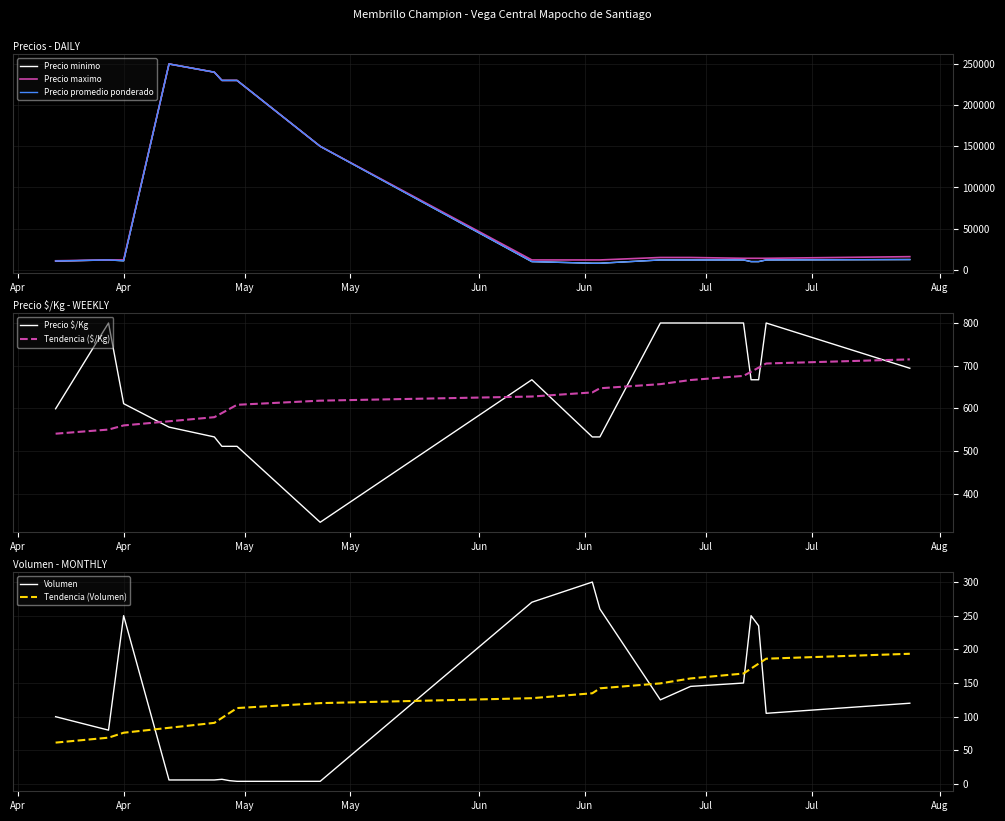

Reading left to right, what are all the values shown in this chart?

Precio minimo: 10500	12000	11000	250000	240000	230000	230000	230000	150000	10000	8000	8000	12000	12000	12000	10000	10000	12000	12500
Precio maximo: 11000	12000	12000	250000	240000	230000	230000	230000	150000	12000	12000	12000	15000	15000	14000	14000	14000	14000	16000
Precio promedio ponderado: 10775	12000	11000	250000	240000	230000	230000	230000	150000	10000	8000	8000	12000	12000	12000	10000	10000	12000	12500
Precio $/Kg: 599	800	611	556	533	511	511	511	333	667	533	533	800	800	800	667	667	800	694
Volumen: 100	80	250	6	6	7	5	4	4	270	300	260	125	145	150	250	235	105	120